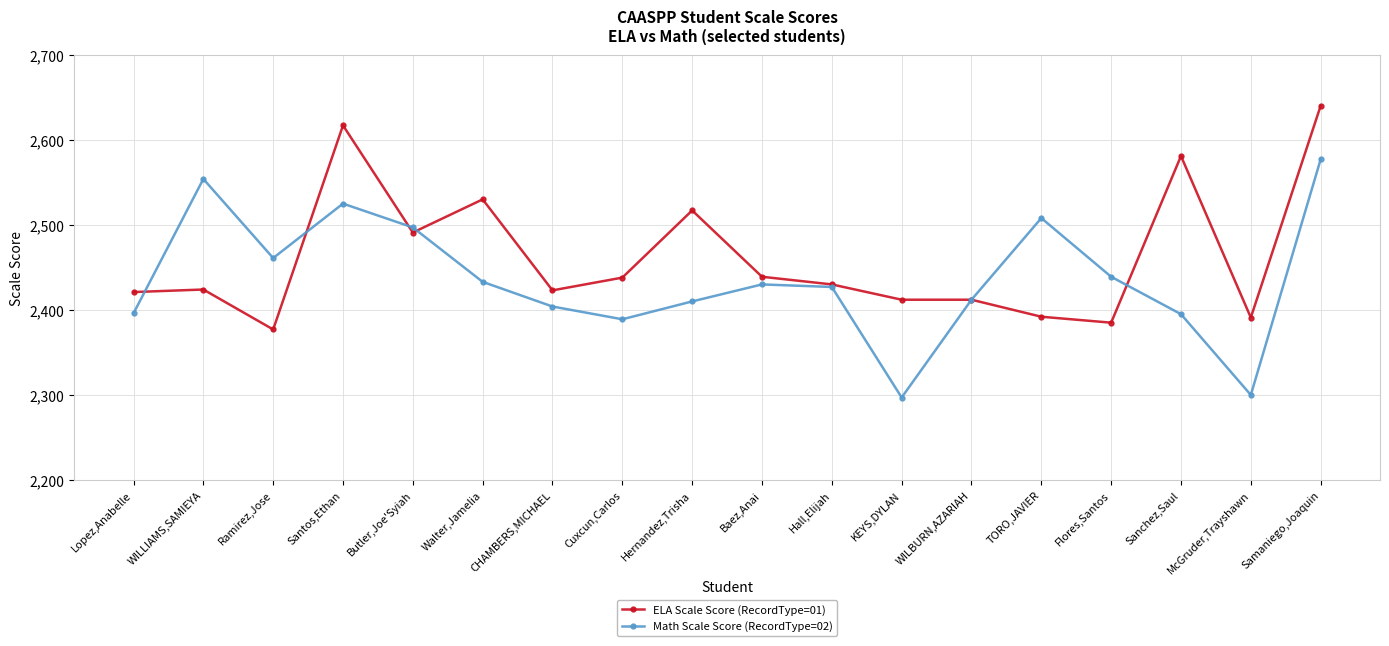

True or false: ELA Scale Score (RecordType=01) and Math Scale Score (RecordType=02) intersect in this chart.

True